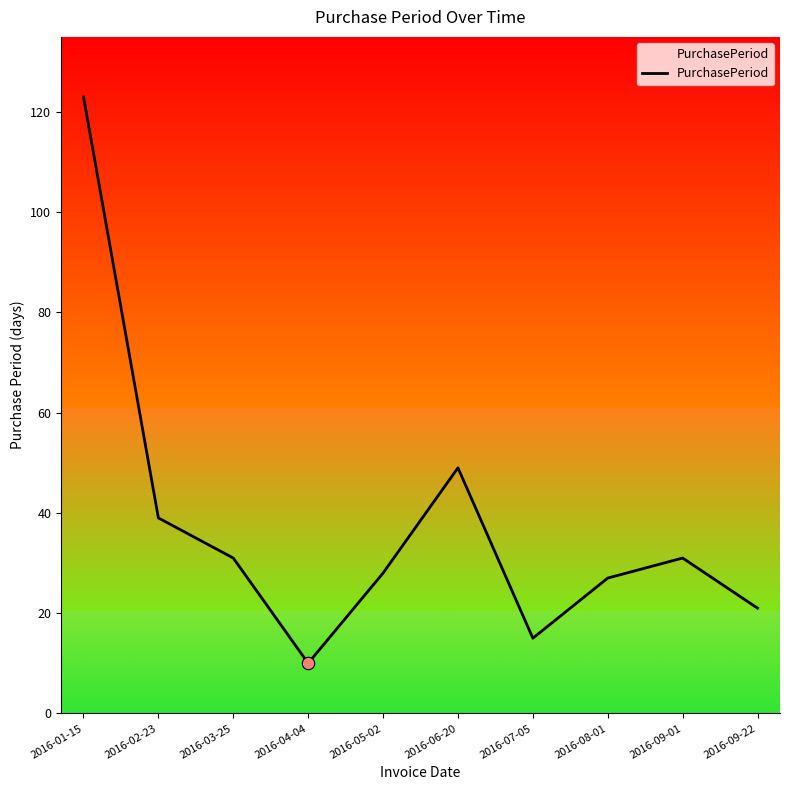

What is the change in value from 2016-02-23 to 2016-06-20?

+10